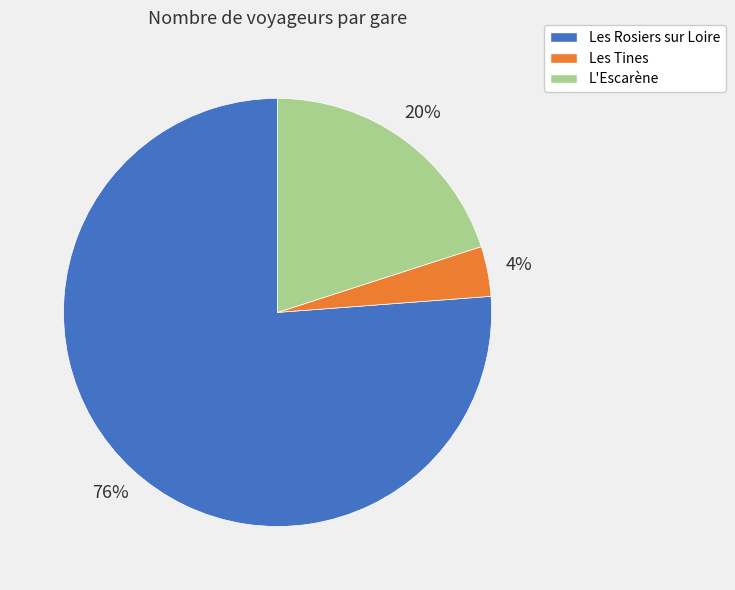

The L'Escarène slice represents 20% of the pie. True or false?

True